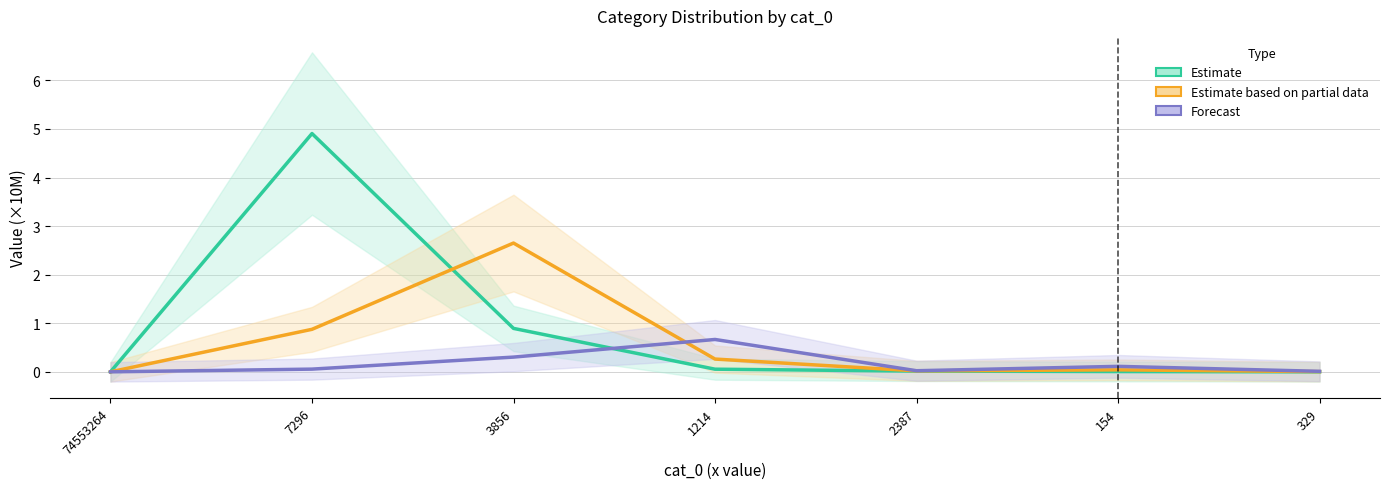

Rank the series at 3856 from highest to lowest value.

Estimate based on partial data, Estimate, Forecast